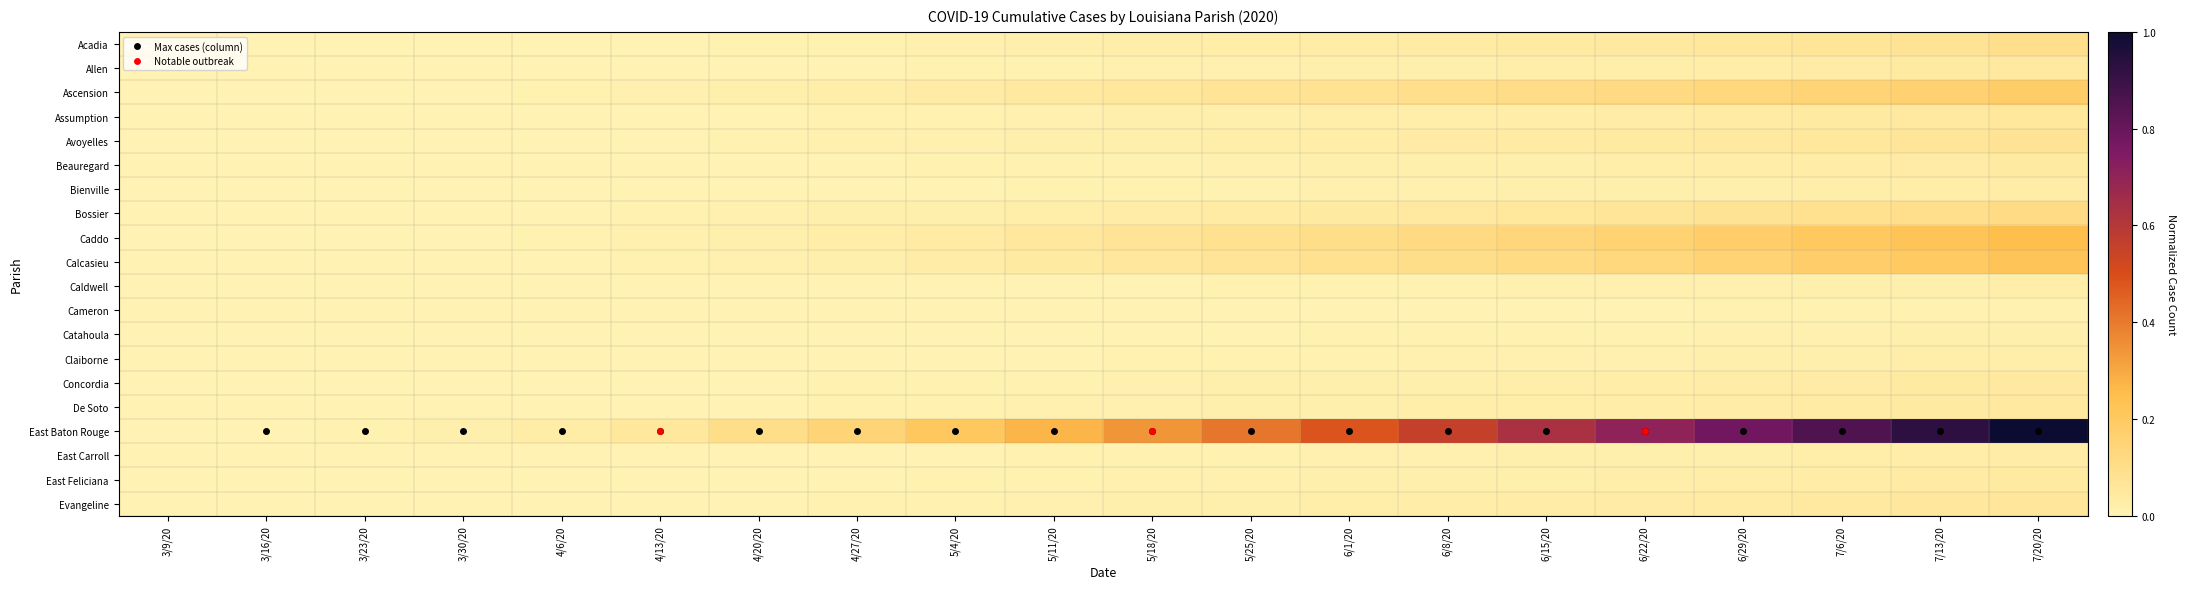

Which series has the widest spread of values?

East Baton Rouge